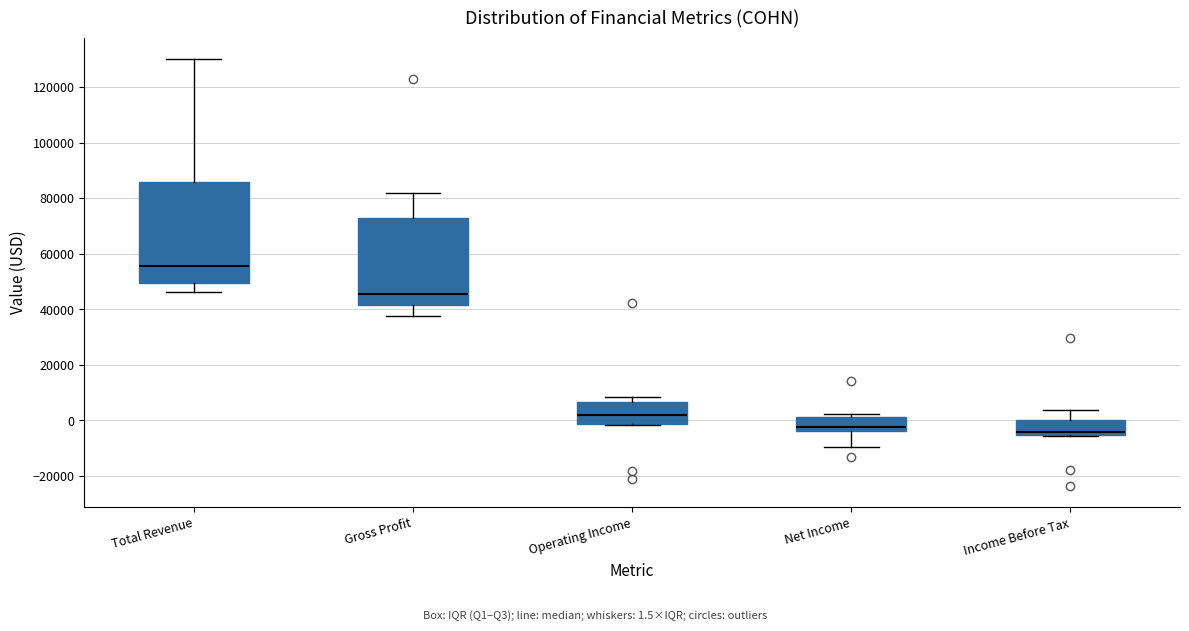

Reading left to right, read every box against the y-axis: the position of its median line, the range the box covers, and the ends of its whiskers. The values are not printed on the chart, so give them approximately, as read against the axis.

Total Revenue: median 56000, box 50000 to 86000, whiskers 46000 to 130000
Gross Profit: median 46000, box 42000 to 72000, whiskers 38000 to 82000
Operating Income: median 2000, box -2000 to 6000, whiskers -2000 to 8000
Net Income: median -2000, box -4000 to 2000, whiskers -10000 to 2000 (just above the box's upper edge)
Income Before Tax: median -4000, box -6000 to 0, whiskers -6000 to 4000